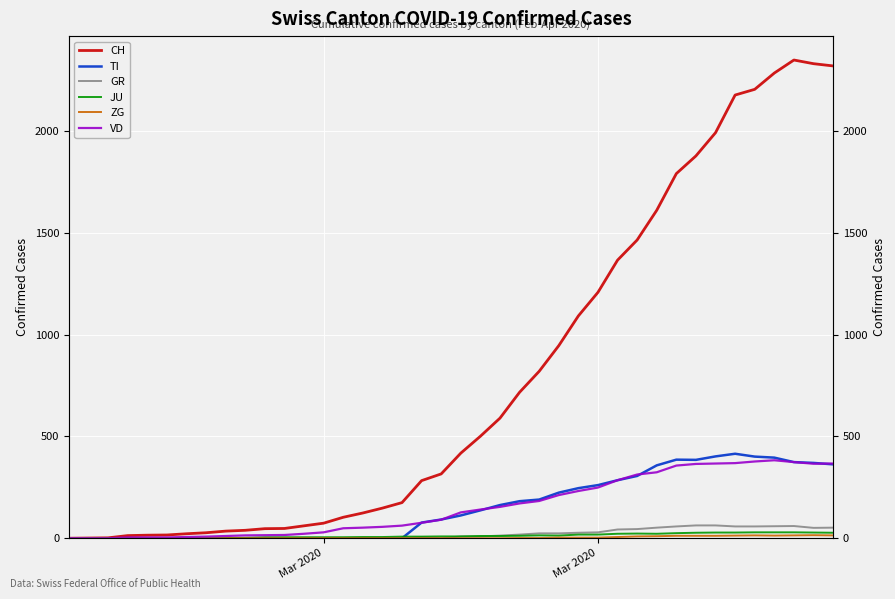

Reading left to right, extract all data points from this chart.

CH: 0	1	2	13	15	16	22	27	35	39	47	48	61	74	103	124	148	175	283	316	418	501	590	717	820	946	1092	1208	1366	1465	1611	1791	1878	1992	2177	2205	2285	2349	2331	2320
TI: 0	0	0	0	0	0	0	0	0	0	0	0	0	0	0	0	0	0	77	92	112	137	163	182	190	224	246	261	285	306	358	386	385	402	415	401	396	374	370	363
GR: 0	0	0	0	0	0	0	0	0	0	0	0	0	0	0	0	0	0	6	0	9	9	13	18	24	24	27	29	43	45	52	58	63	63	58	58	59	60	51	52
JU: 0	0	1	1	1	1	1	1	1	2	5	5	5	5	5	6	6	8	8	9	9	11	11	12	14	13	18	18	22	23	22	25	27	28	28	29	29	29	28	27
ZG: 0	0	0	0	0	0	0	0	0	0	0	0	0	0	0	0	0	0	0	0	0	0	0	1	1	3	3	3	6	9	10	12	12	12	13	14	13	14	15	14
VD: 0	0	0	4	4	4	6	8	11	14	15	16	22	29	49	52	56	62	76	91	127	141	154	171	183	212	232	249	285	313	324	357	365	367	369	377	383	374	366	367